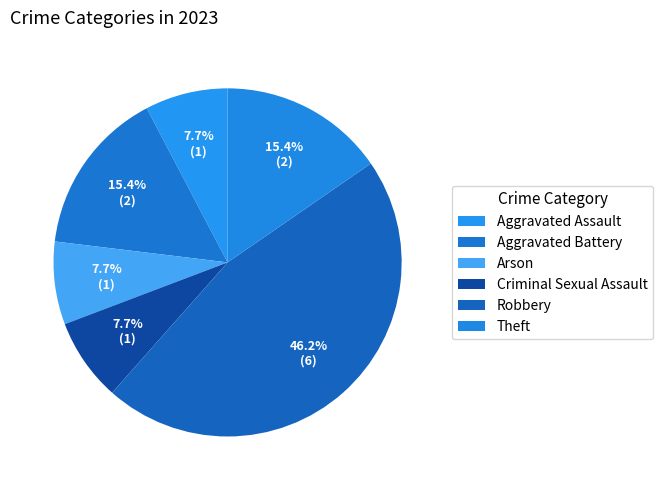

Rank the categories by value from lowest to highest.

Aggravated Assault, Arson, Criminal Sexual Assault, Aggravated Battery, Theft, Robbery